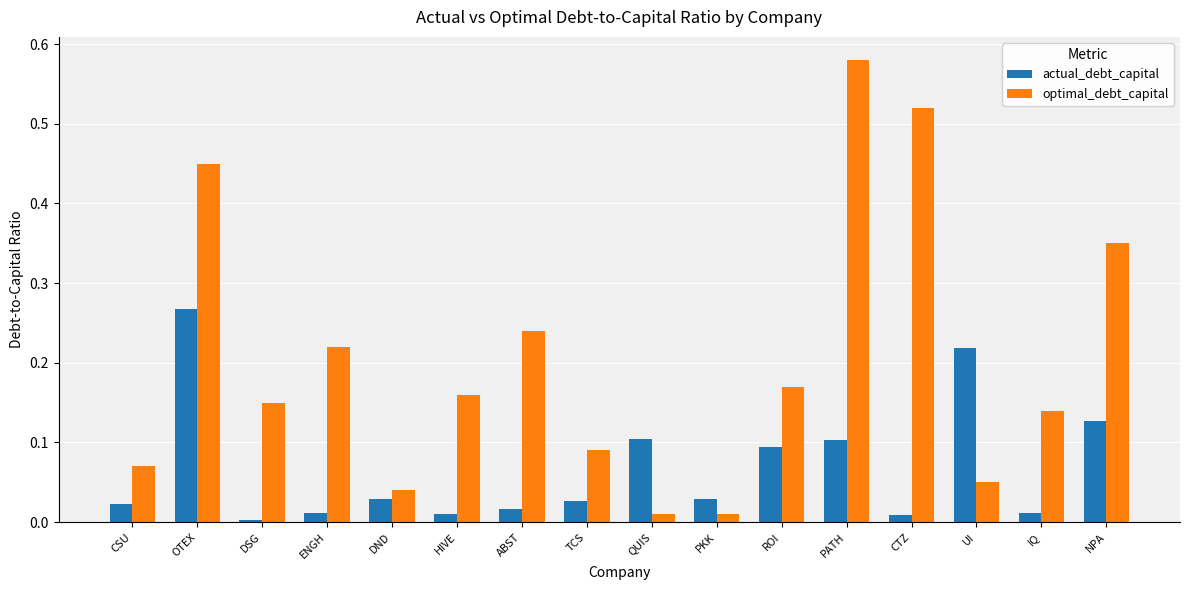

The value of optimal_debt_capital at TCS is 0.1. True or false?

True